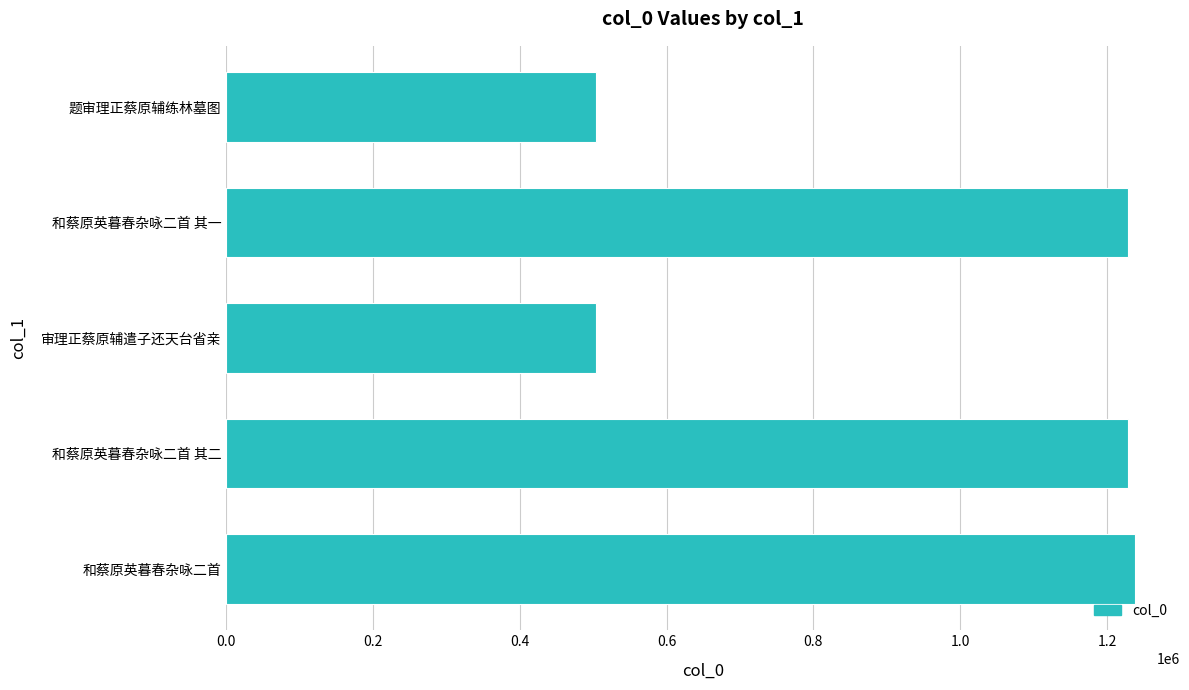

How many bars are there in total?

5